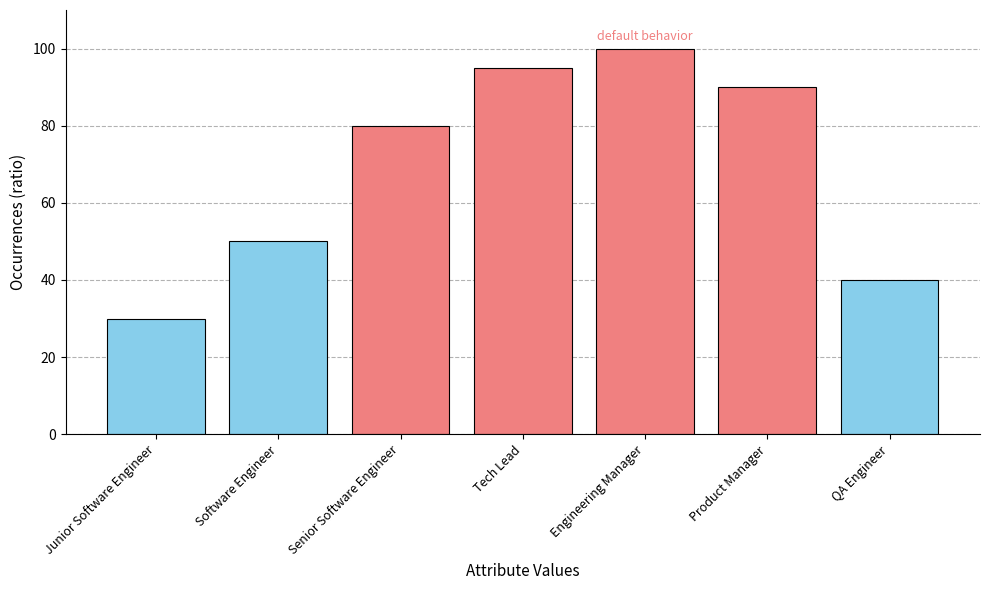

What is the sum of all values?

485